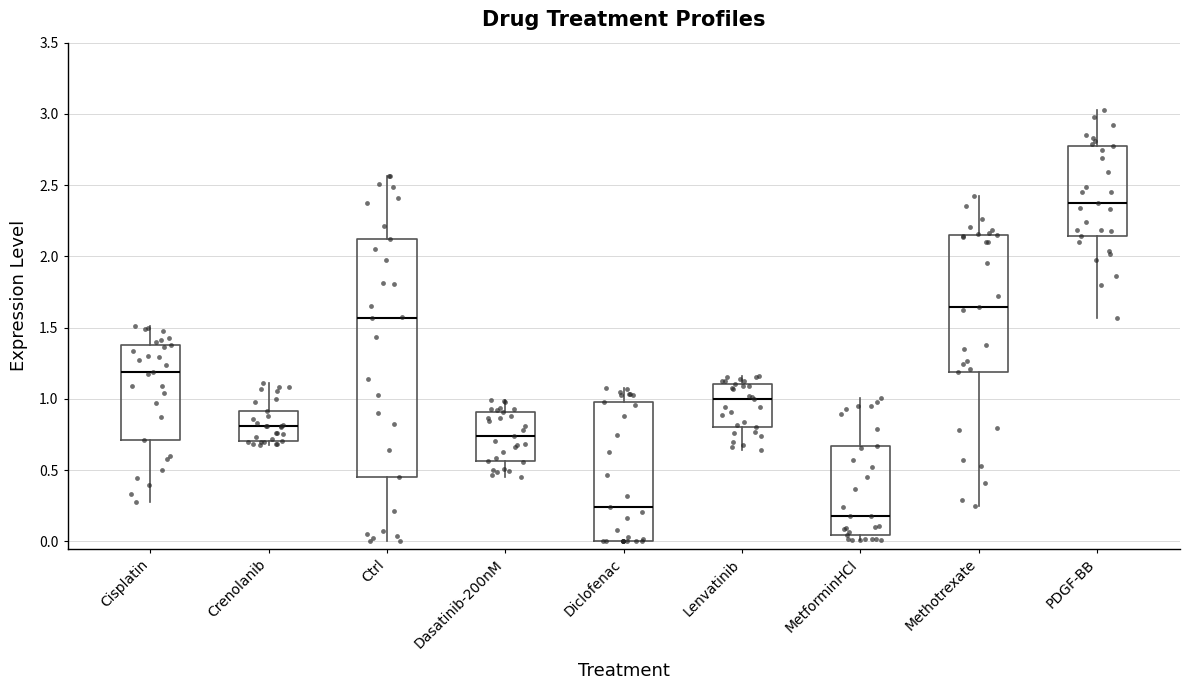

Comparing the boxes themselves (not the whiskers), which one is the tallest?

Ctrl